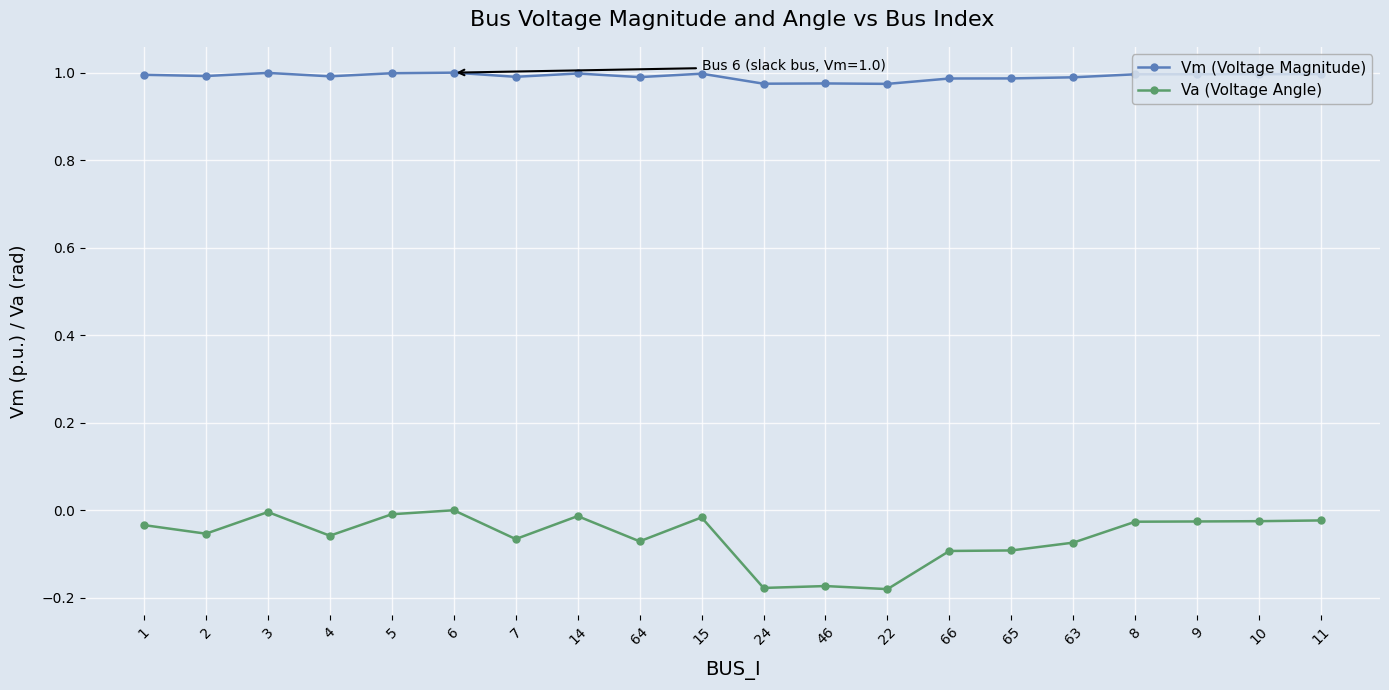

List the series in order of their peak value, highest first.

Vm (Voltage Magnitude), Va (Voltage Angle)